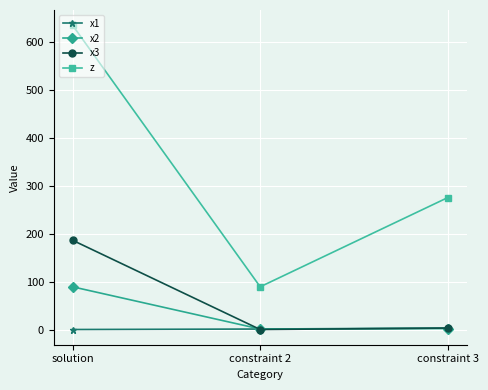

Where does the x3 series first go above 3?

solution